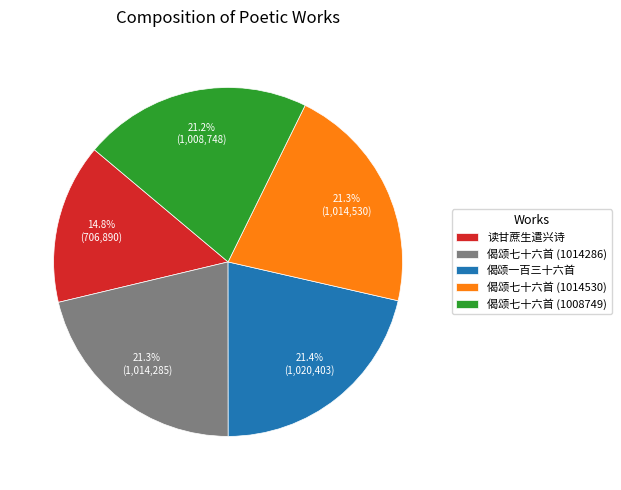

What percentage do 偈颂七十六首 (1014286) and 偈颂七十六首 (1008749) together represent?

42.5%